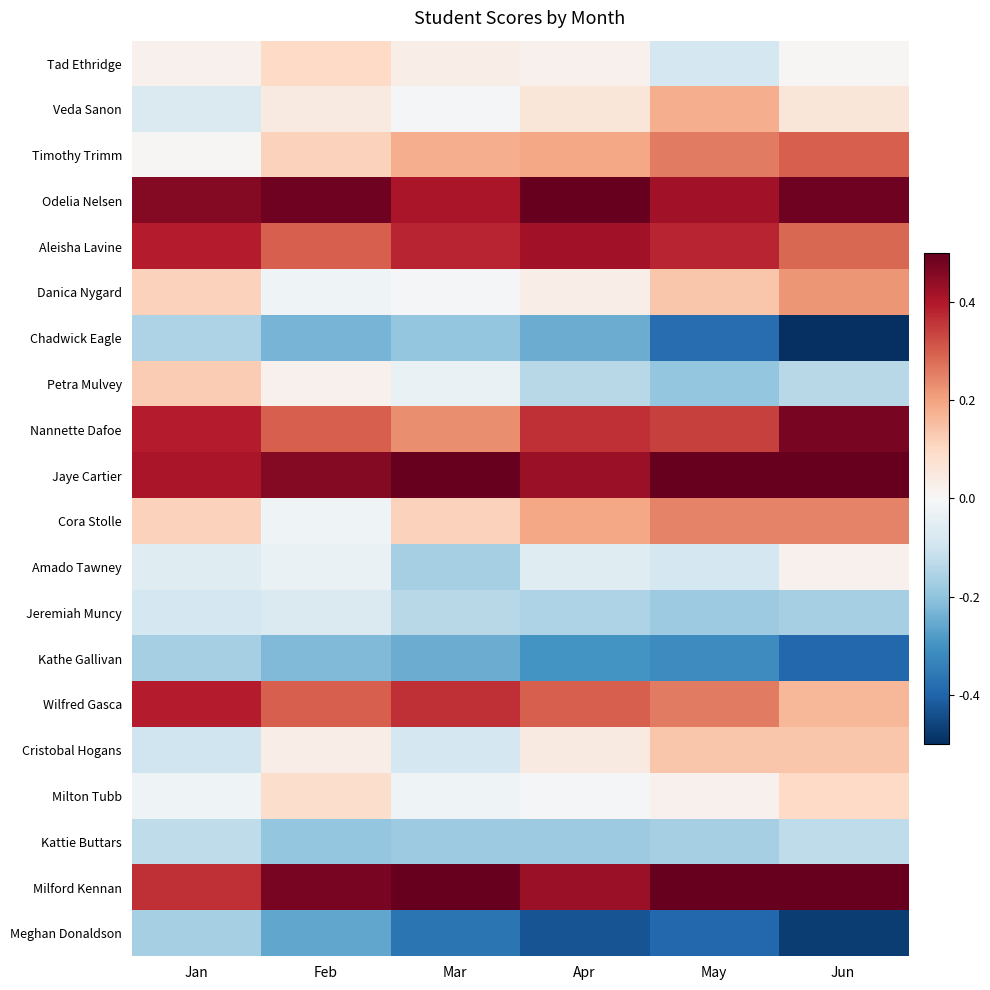

What is the total value across all series at Jun?

1.7